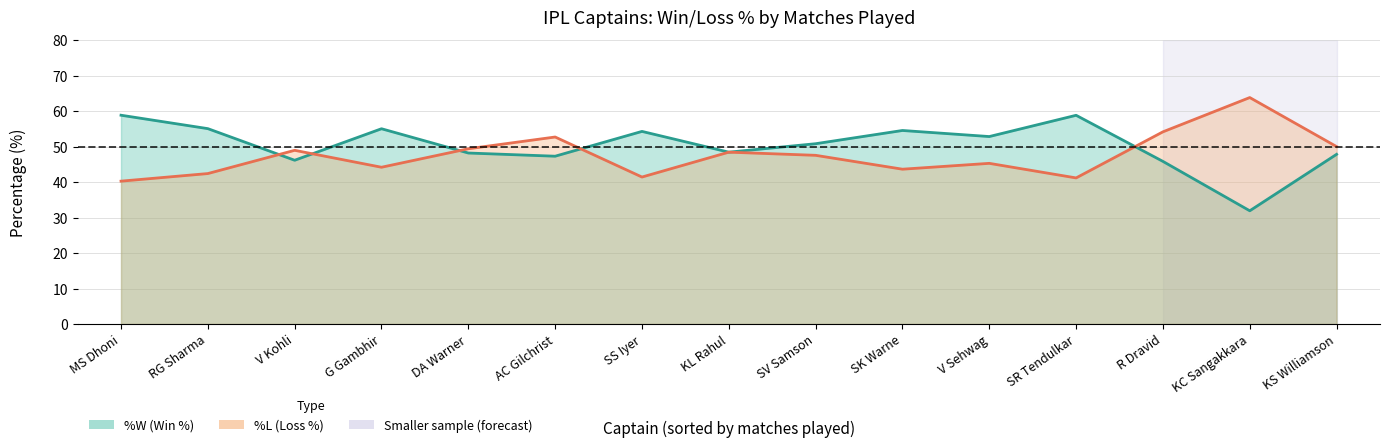

Read the %L value at G Gambhir.

44.2